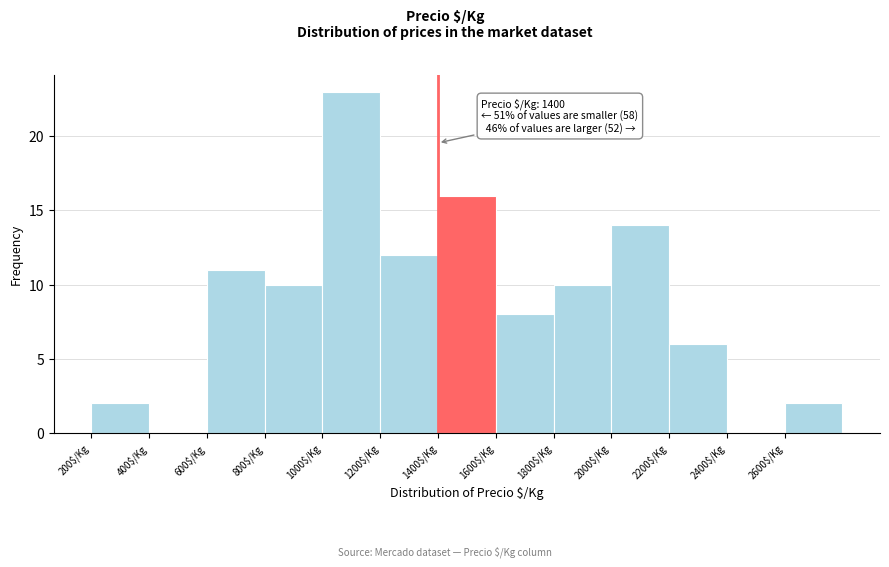

Over which range of the x-axis is the bar tallest?

1000 to 1200